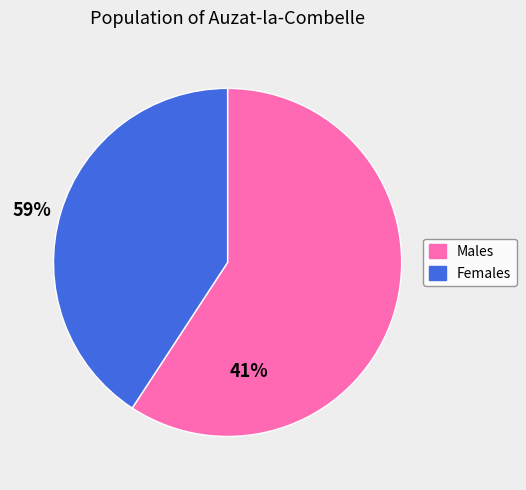

How many segments does this pie chart have?

2